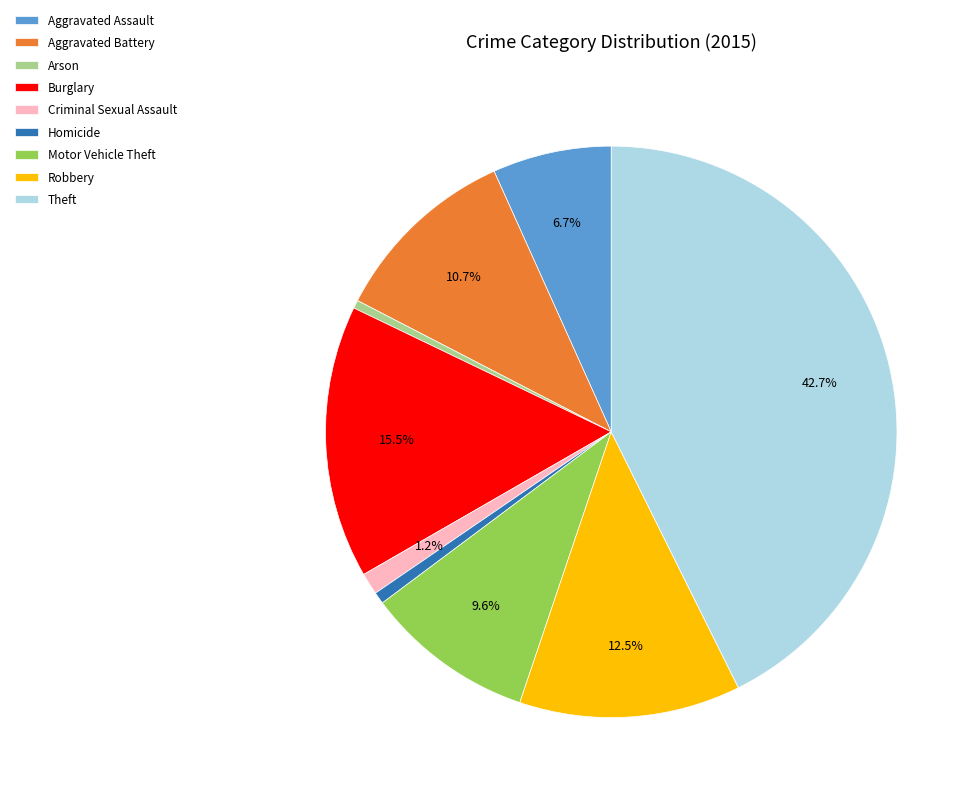

Which slice is the largest?

Theft